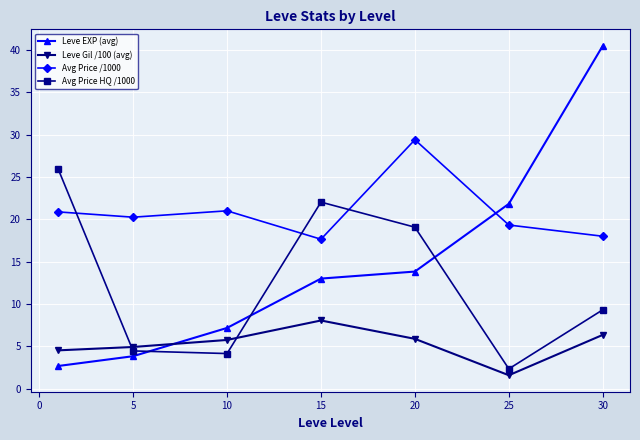

Is this an area chart (filled region under the line)?

No